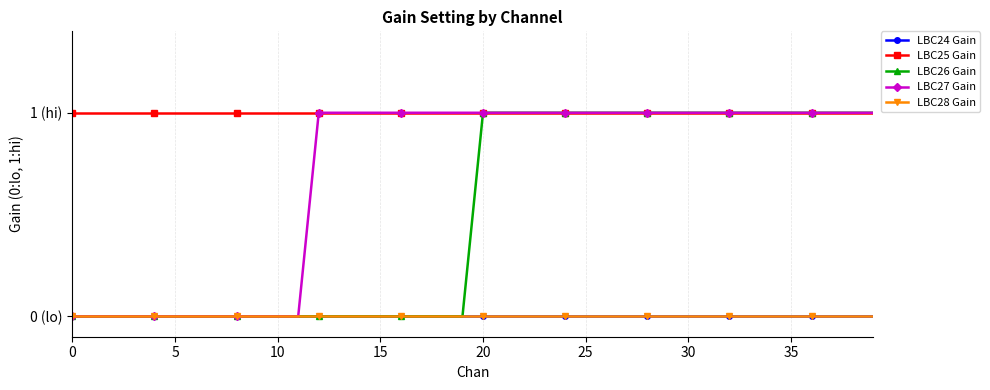

Does the chart have visible grid lines?

Yes